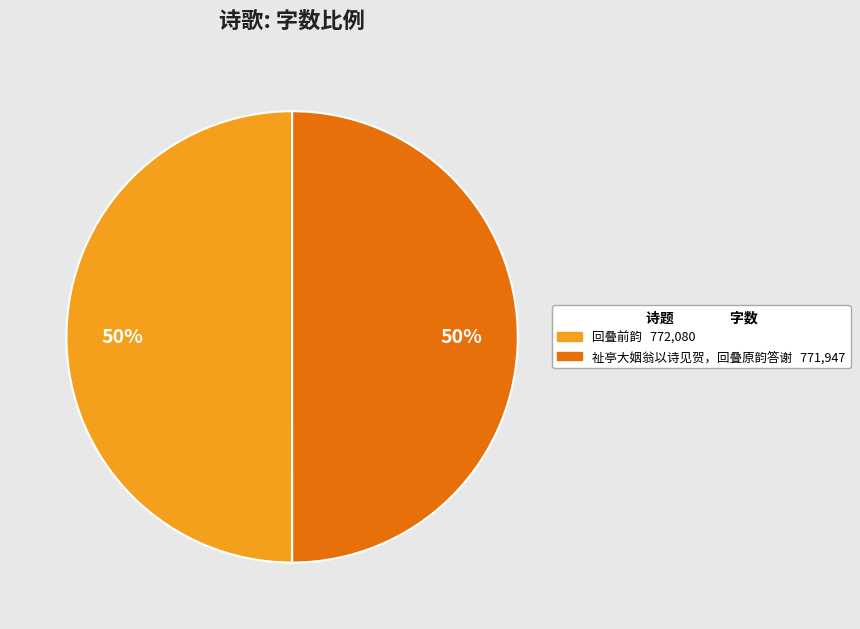

Is it true that 回叠前韵 is 50% of the pie?

True